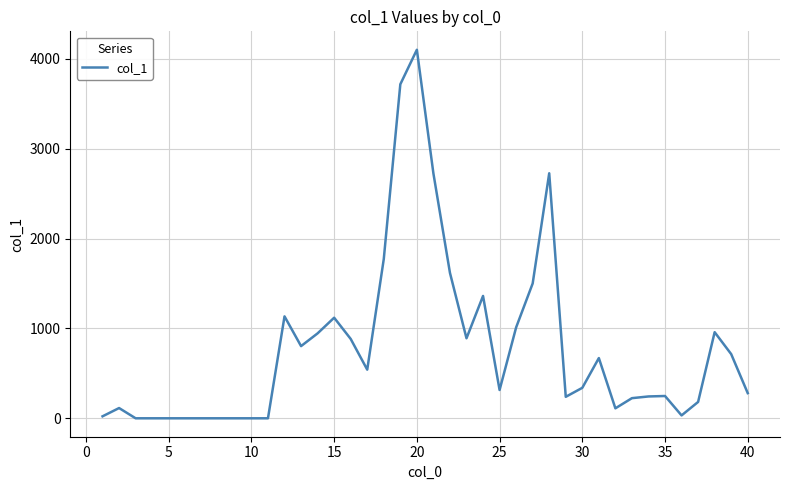

What is the difference between the maximum and minimum values?

4100